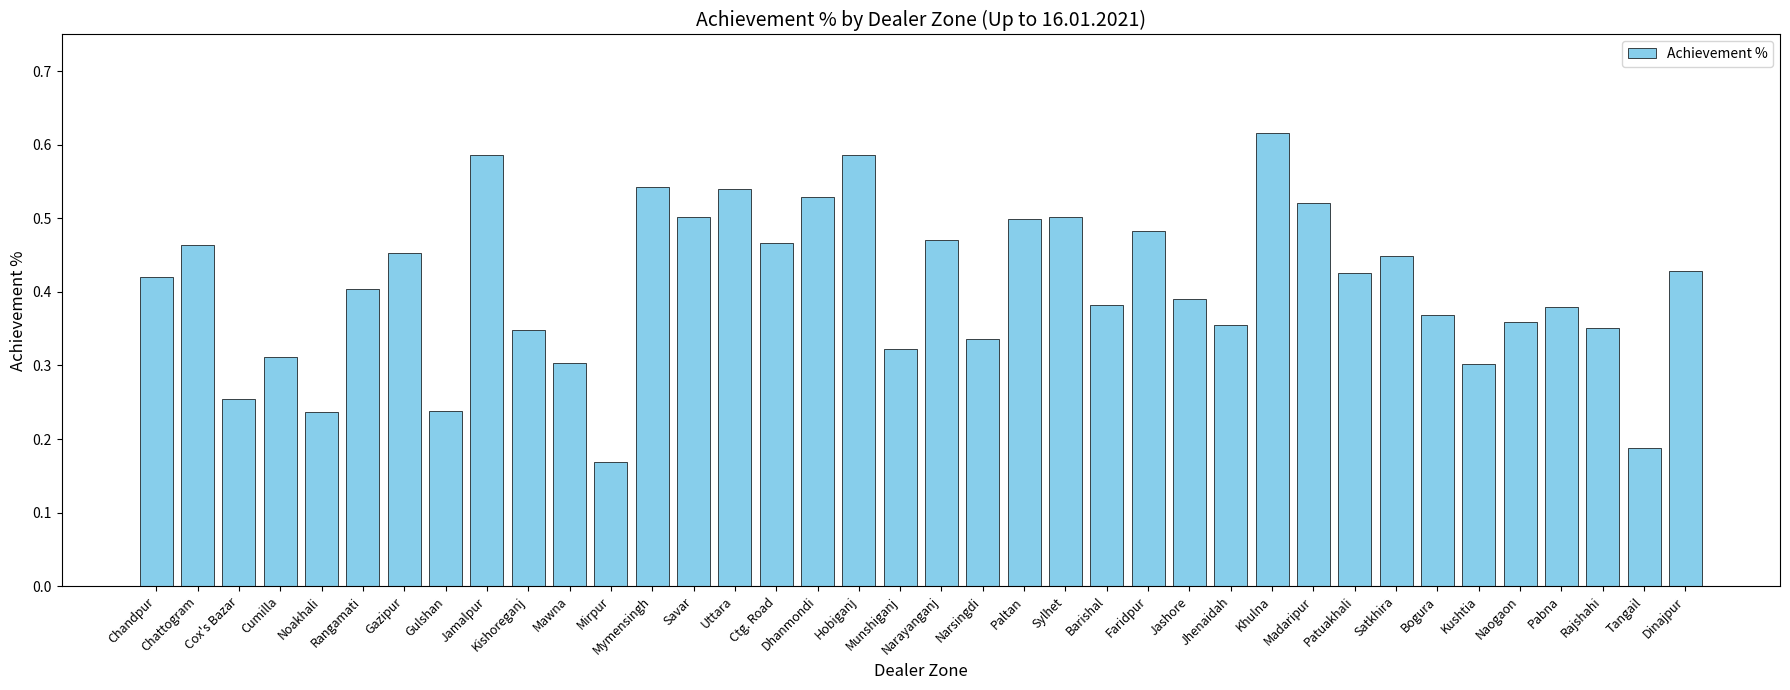

Count the values in the range 0 to 1.

38